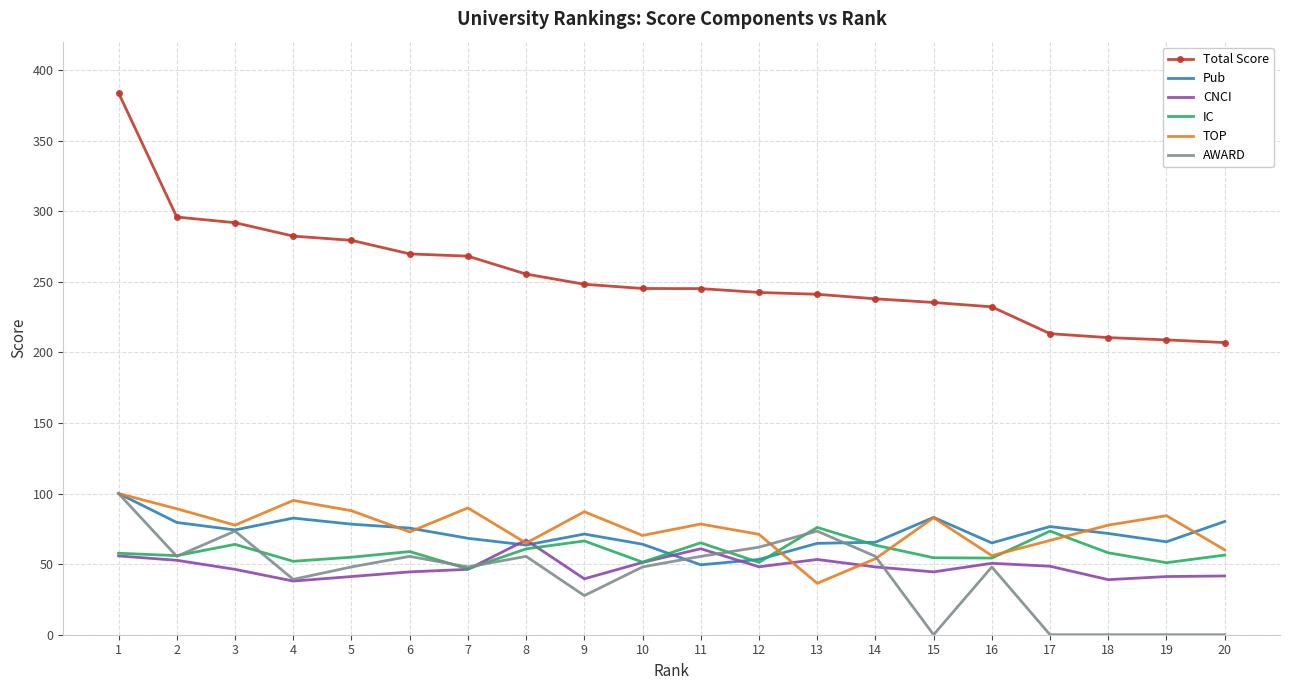

What is the greatest value displayed?

383.7